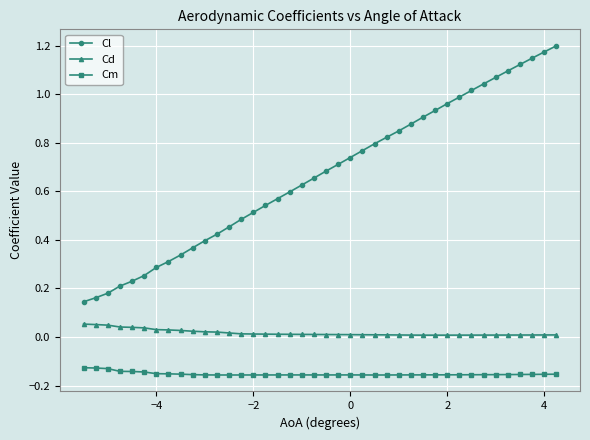

True or false: Cd and Cl intersect in this chart.

False